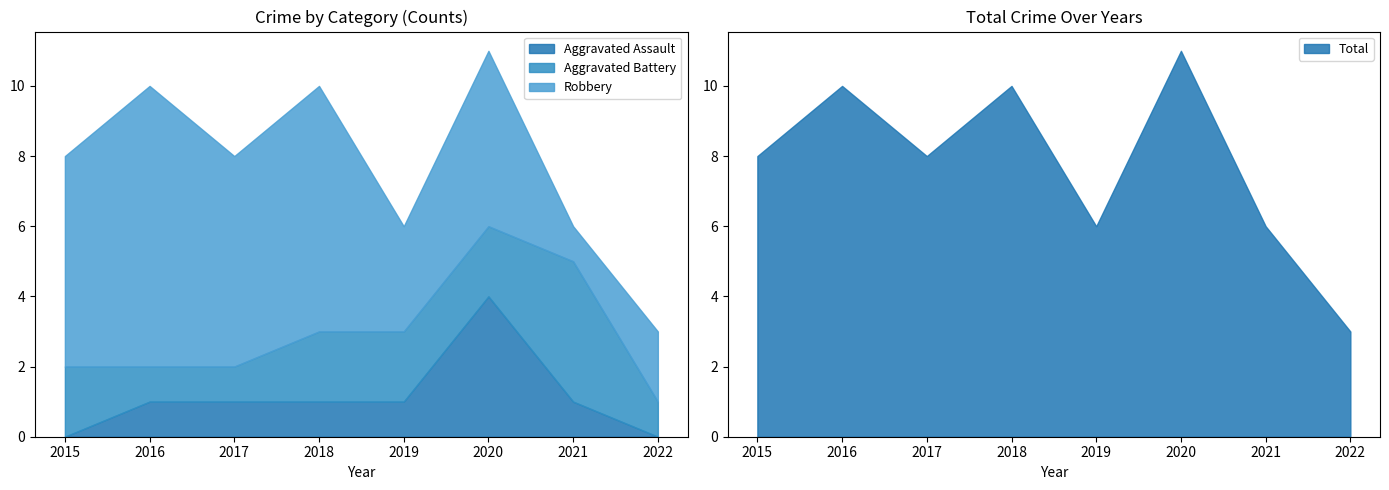

Which series ends up on top after the final intersection of Robbery and Aggravated Battery?

Robbery